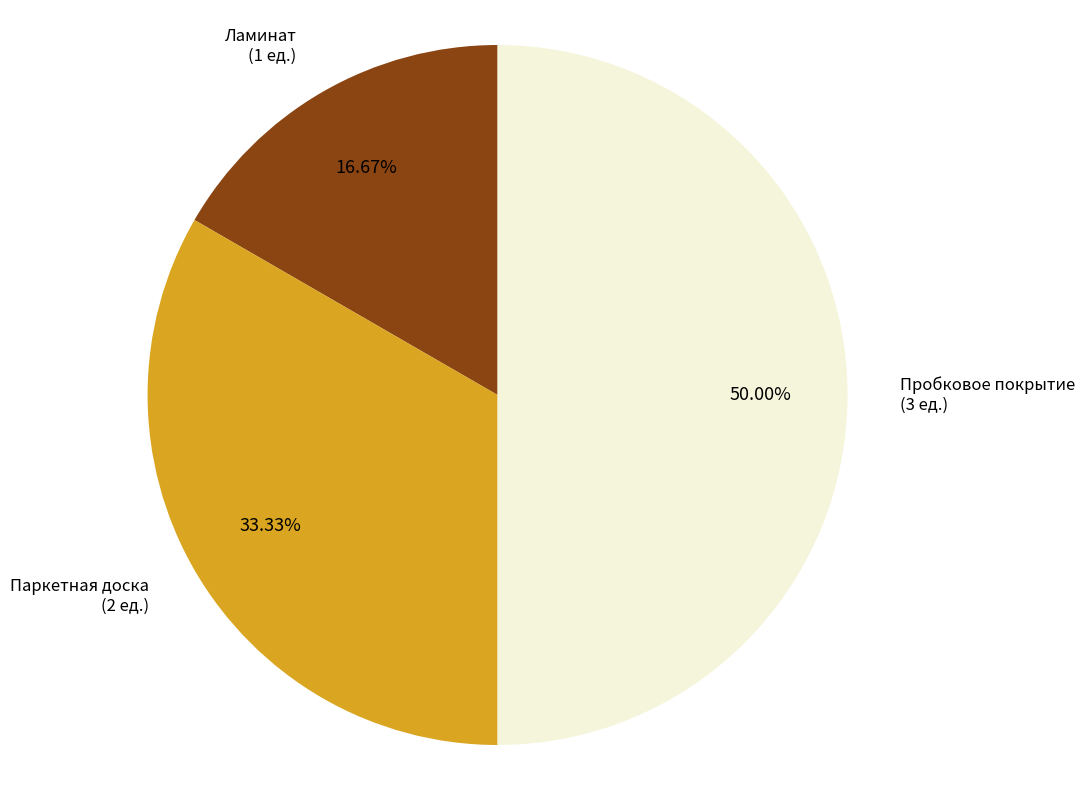

How many segments does this pie chart have?

3